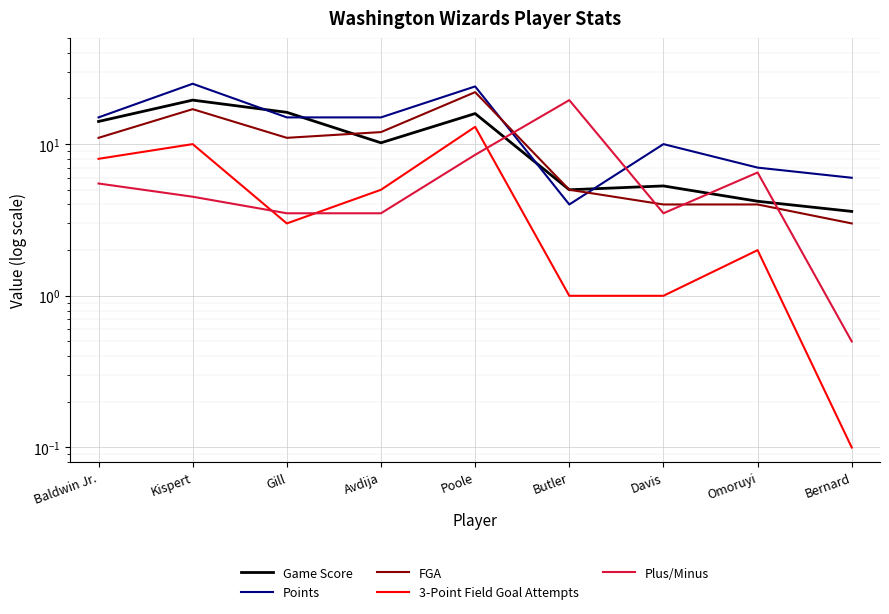

Between which two adjacent categories do Plus/Minus and Game Score first intersect?

Poole and Butler